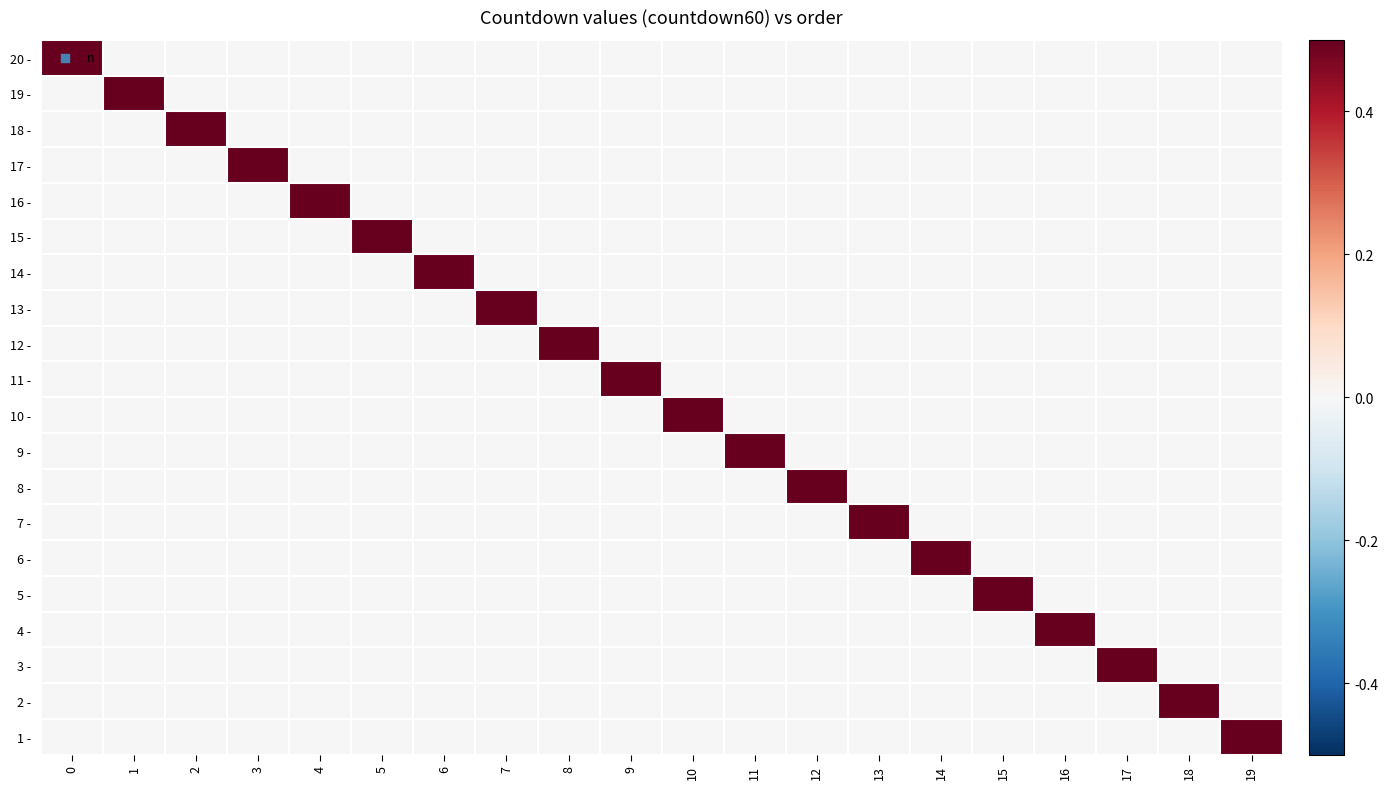

Between 9 and 17, which series saw the biggest shift?

11 -